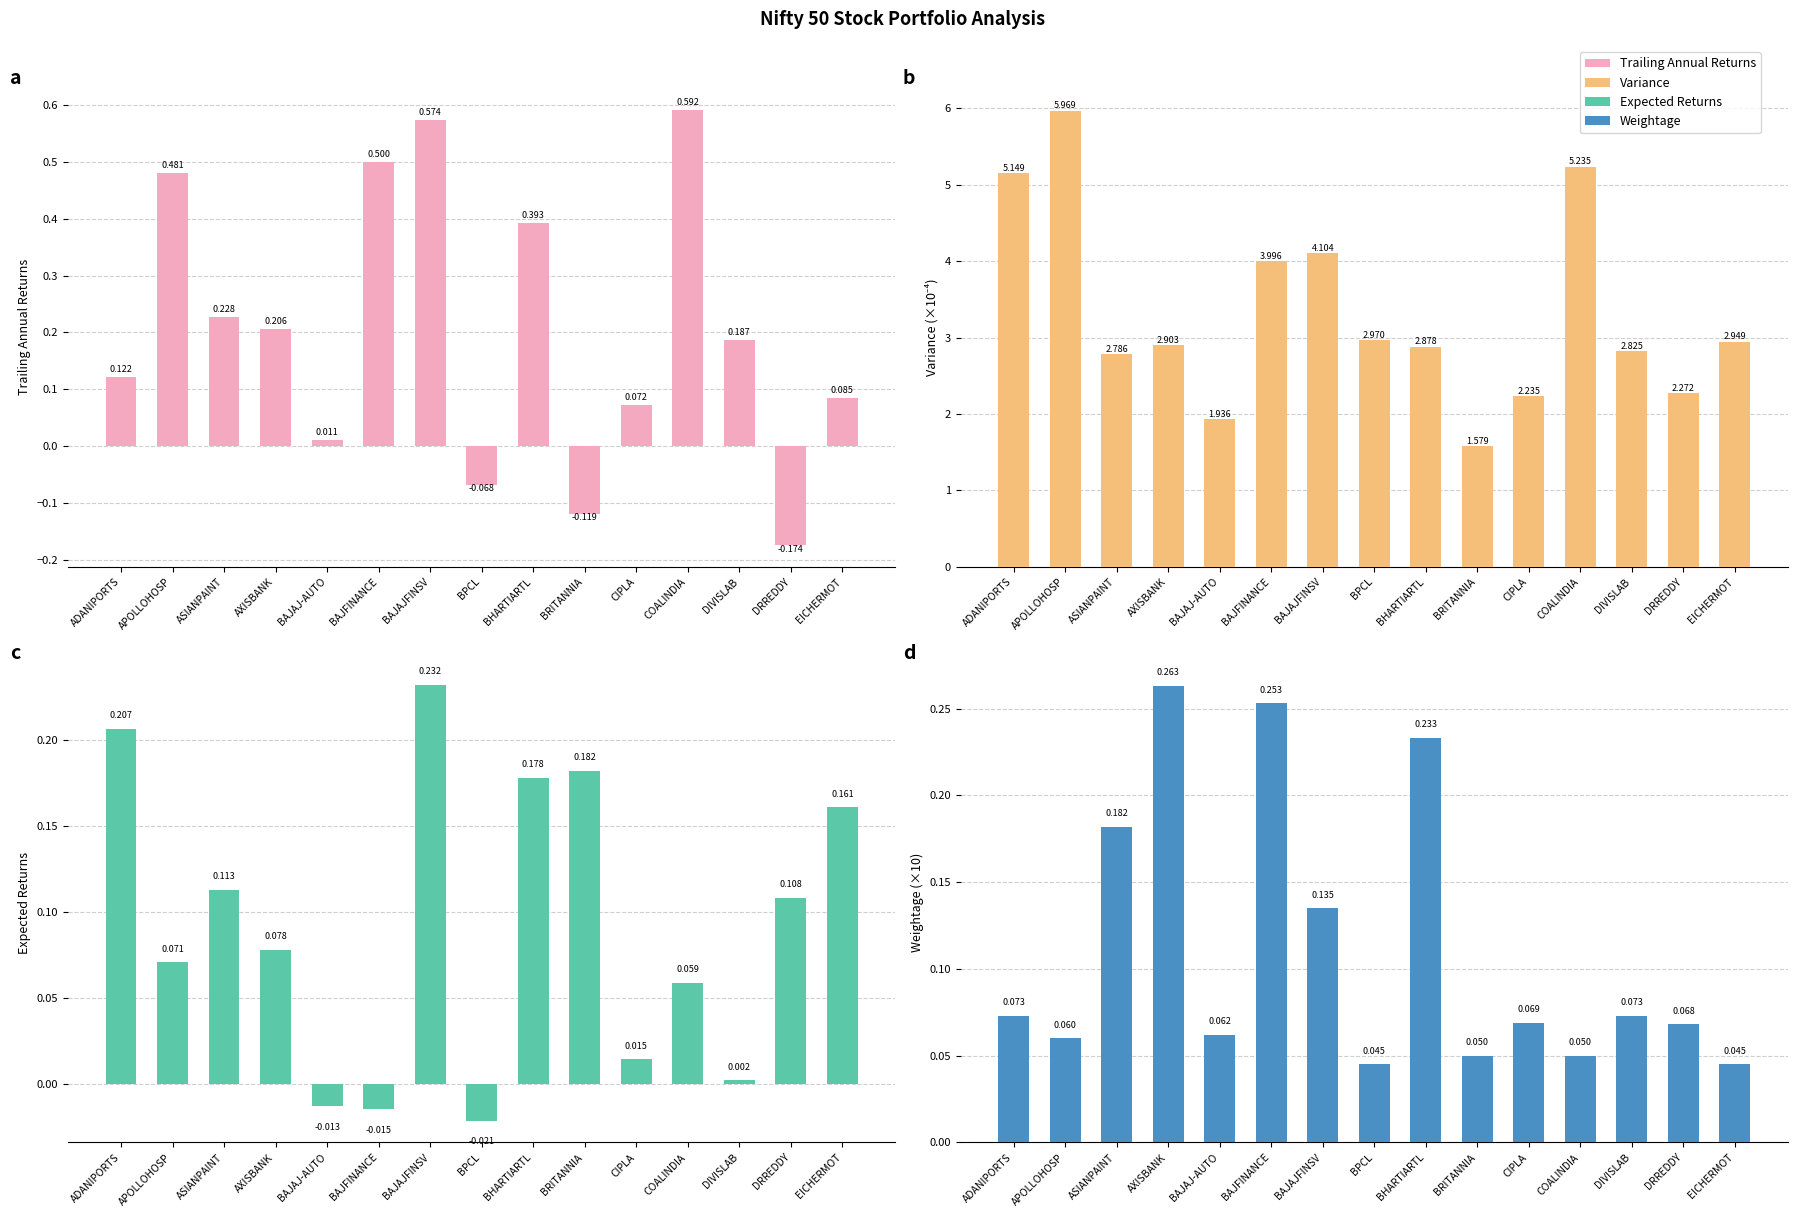

How many categories are shown in the chart?

15